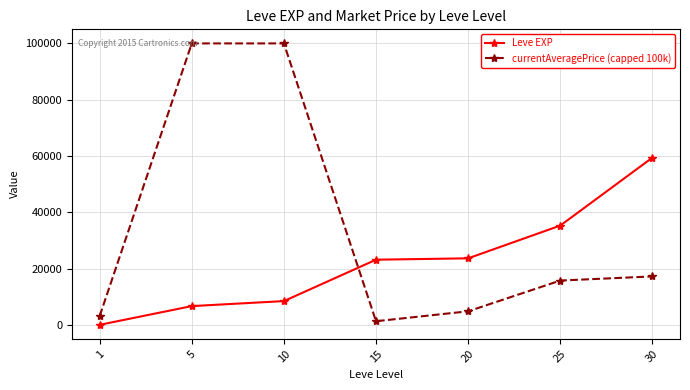

The value of currentAveragePrice (capped 100k) at 10 is 100000.0. True or false?

True